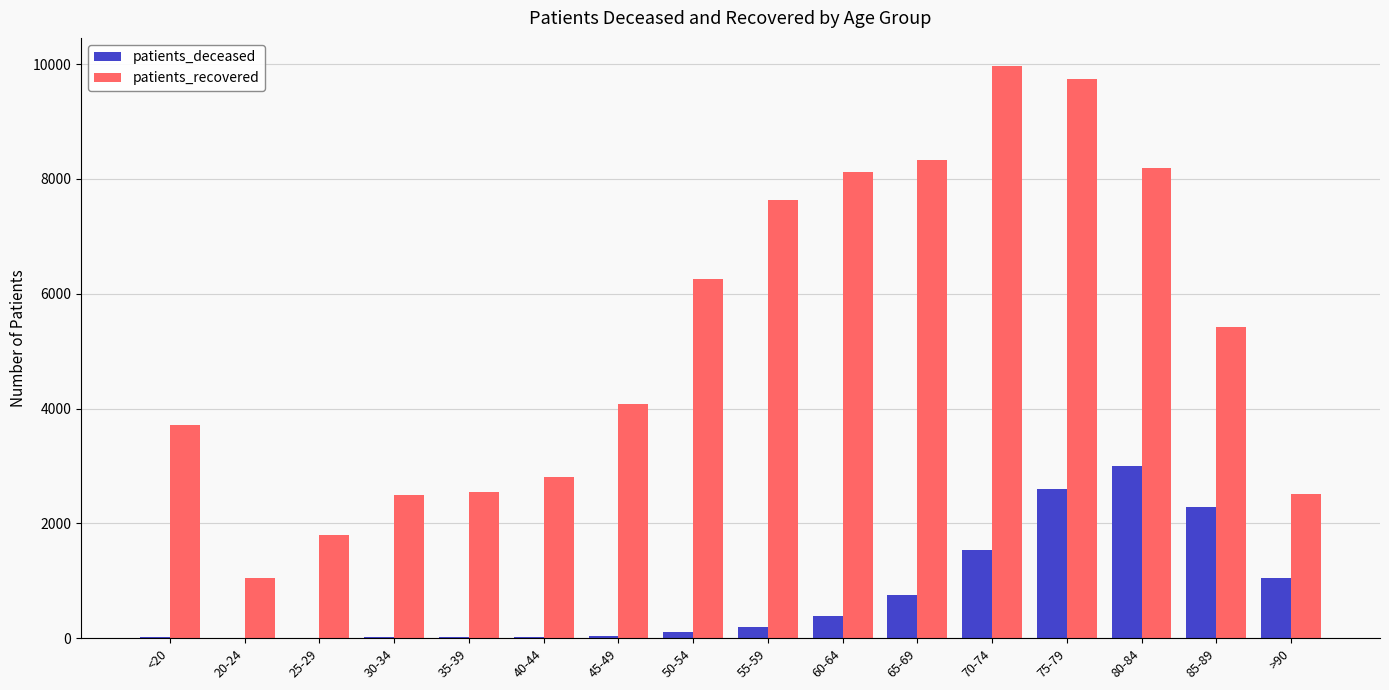

The value of patients_deceased at 60-64 is 381. True or false?

True